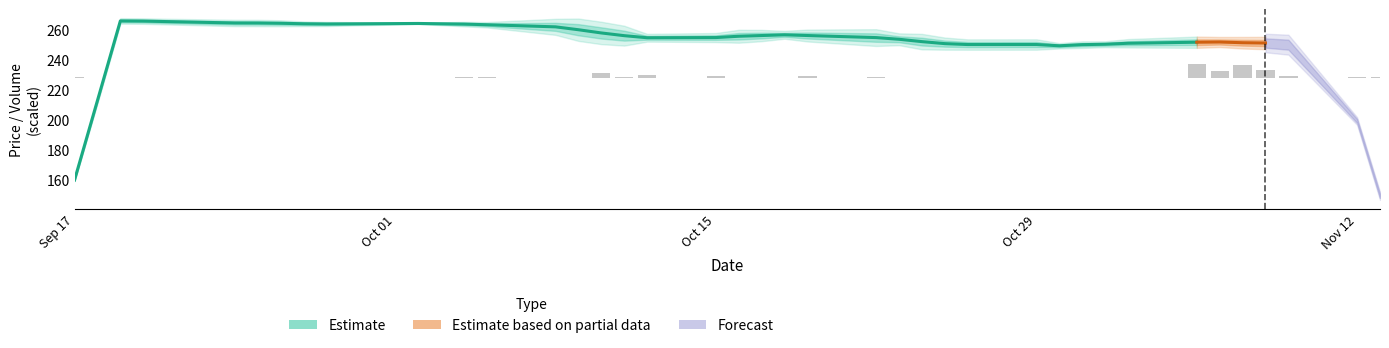

The ACC_TRDVOL series shows 0.6 at 2012-09-27. True or false?

False